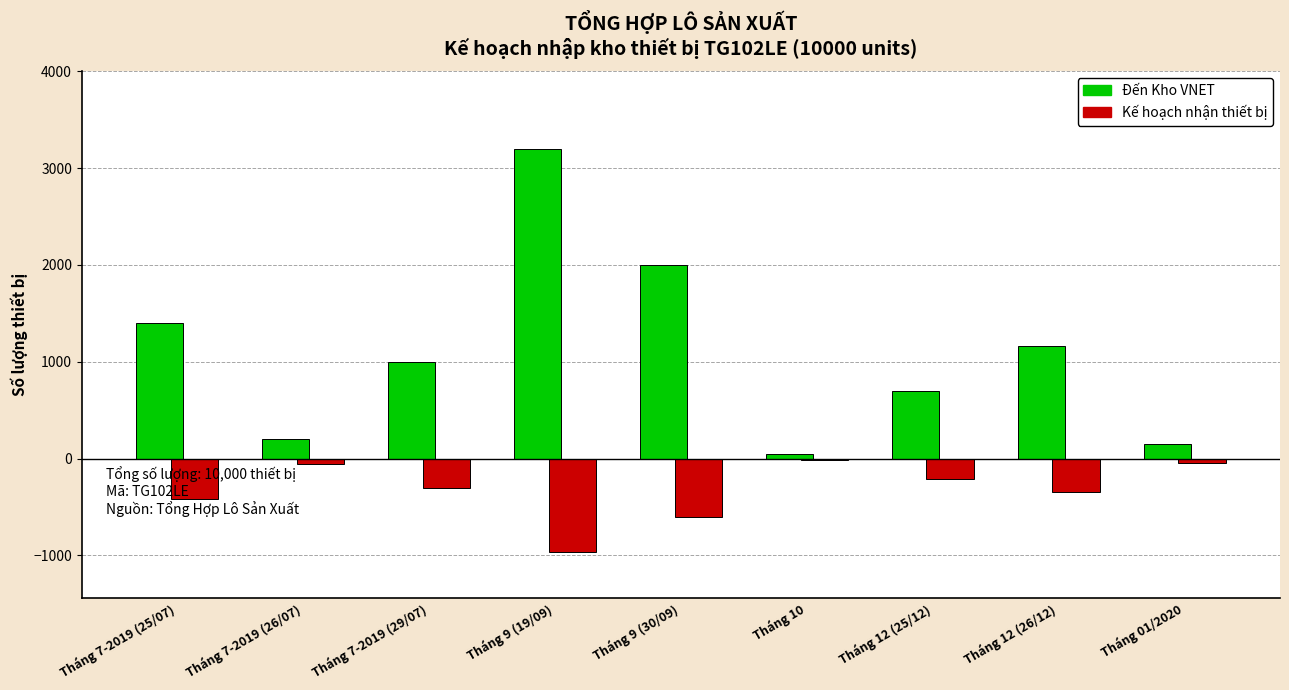

What are all the series names shown in the legend?

Đến Kho VNET, Kế hoạch nhận thiết bị